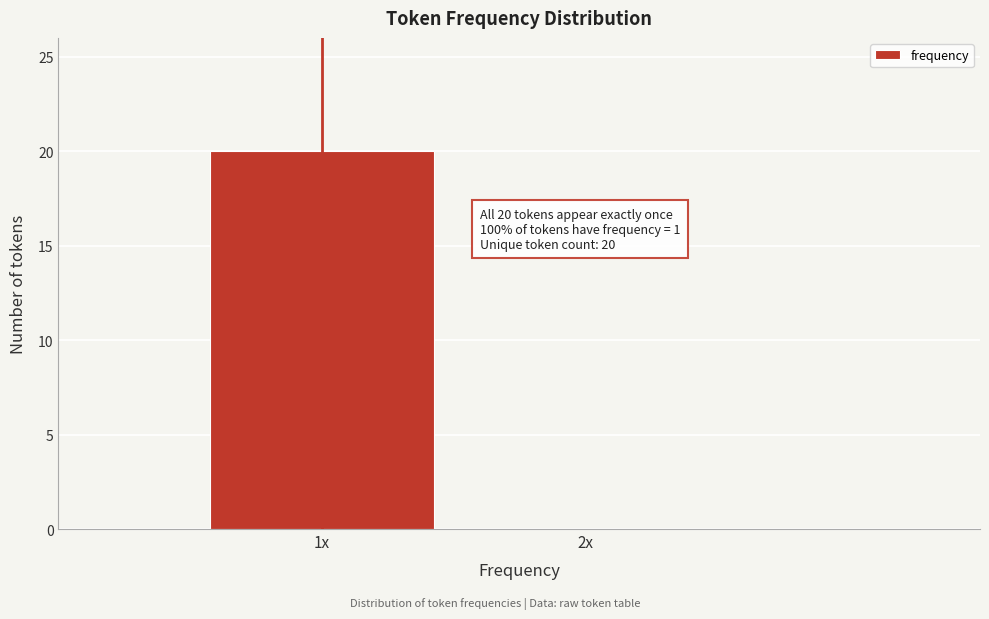

Reading left to right, list all the values displayed in this chart.

1x=20	2x=0